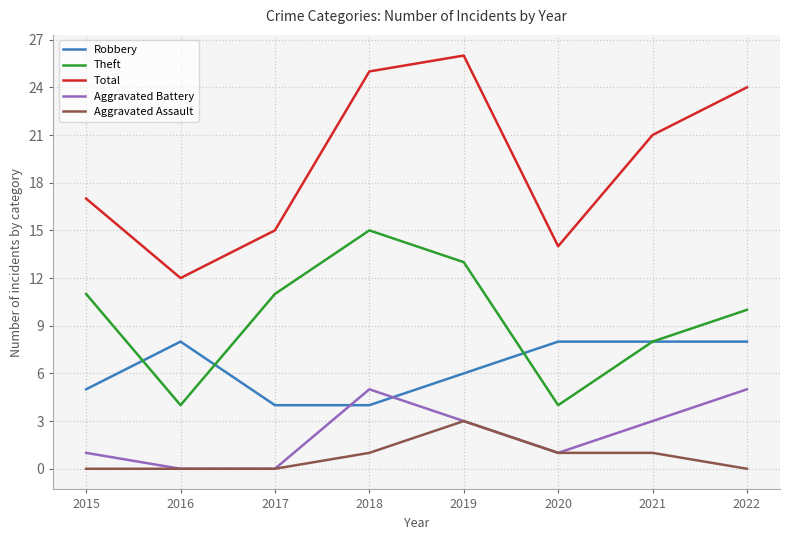

Read the Theft value at 2020.

4